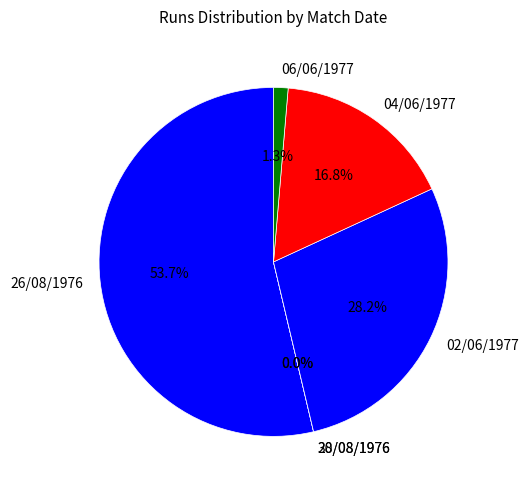

To the nearest percent, what is the difference between the largest and smallest slice percentages?

54%